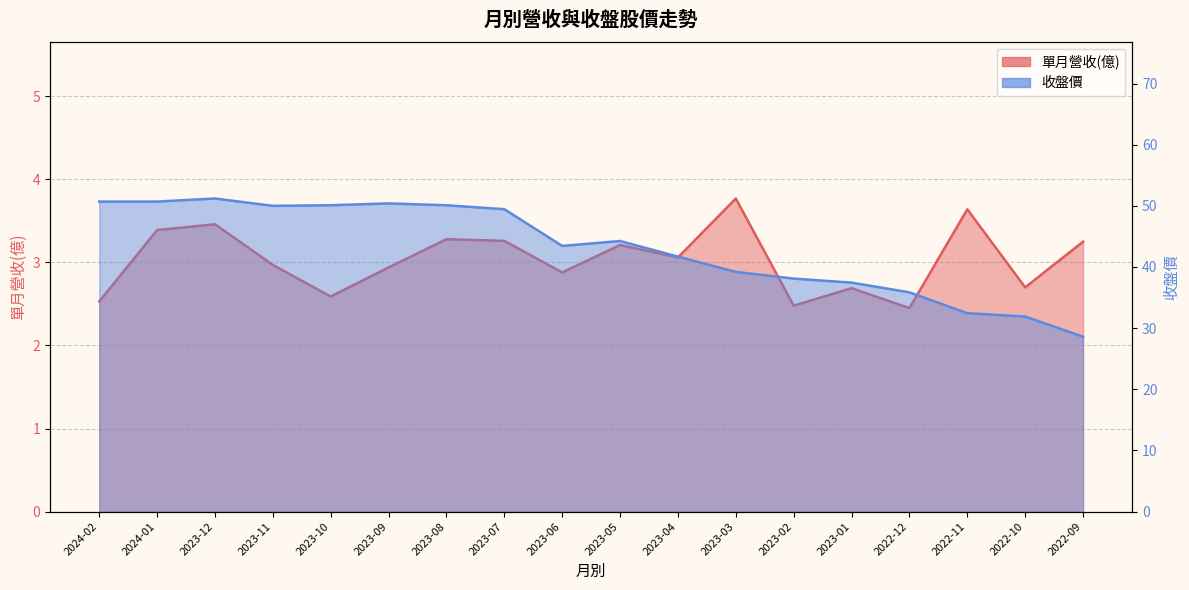

True or false: 單月營收(億) and 收盤價 cross at least once.

False